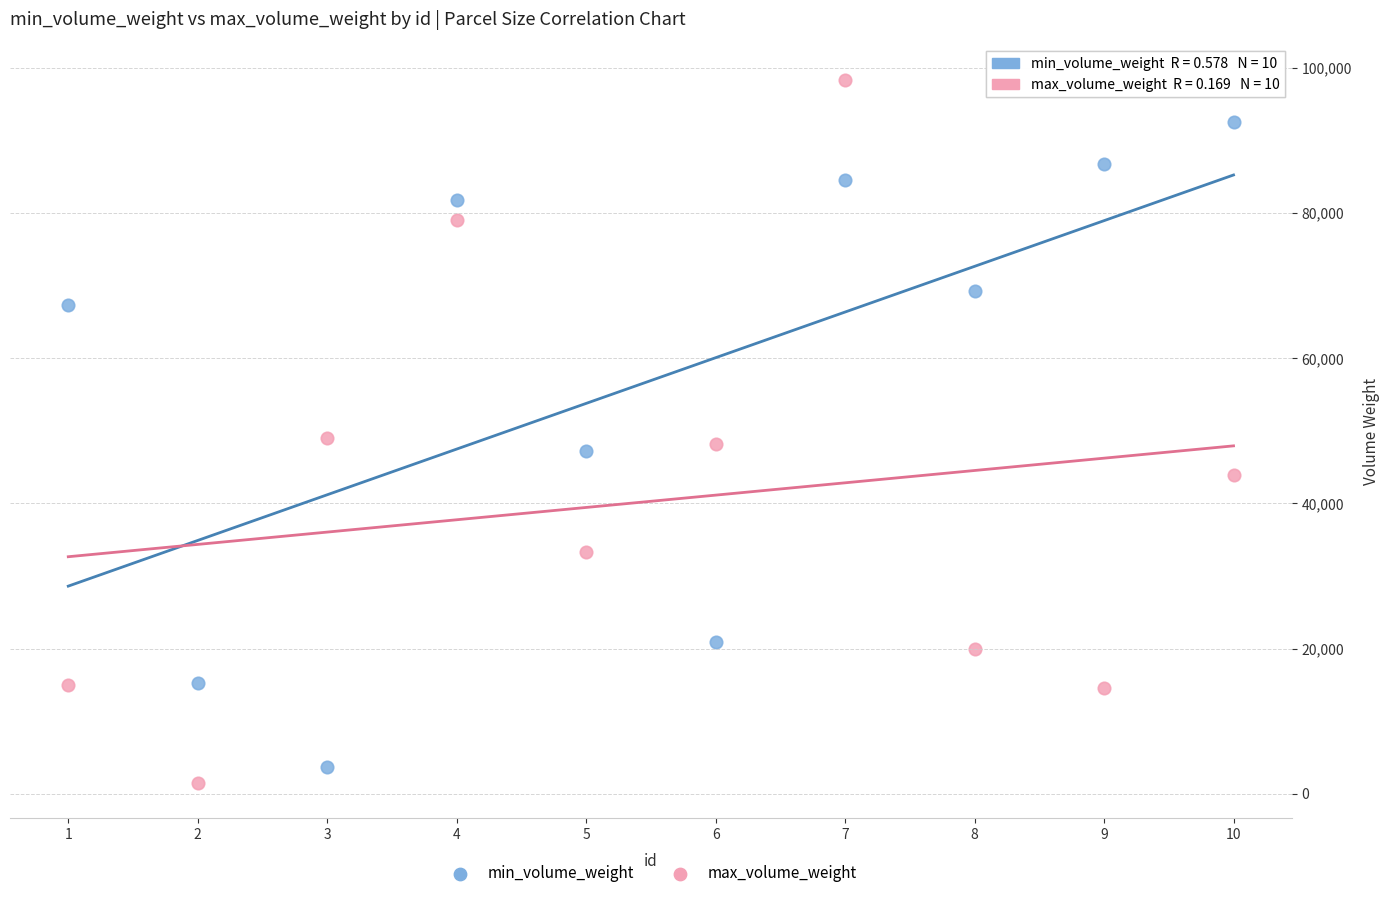

Which series contains the highest Y value?

max_volume_weight